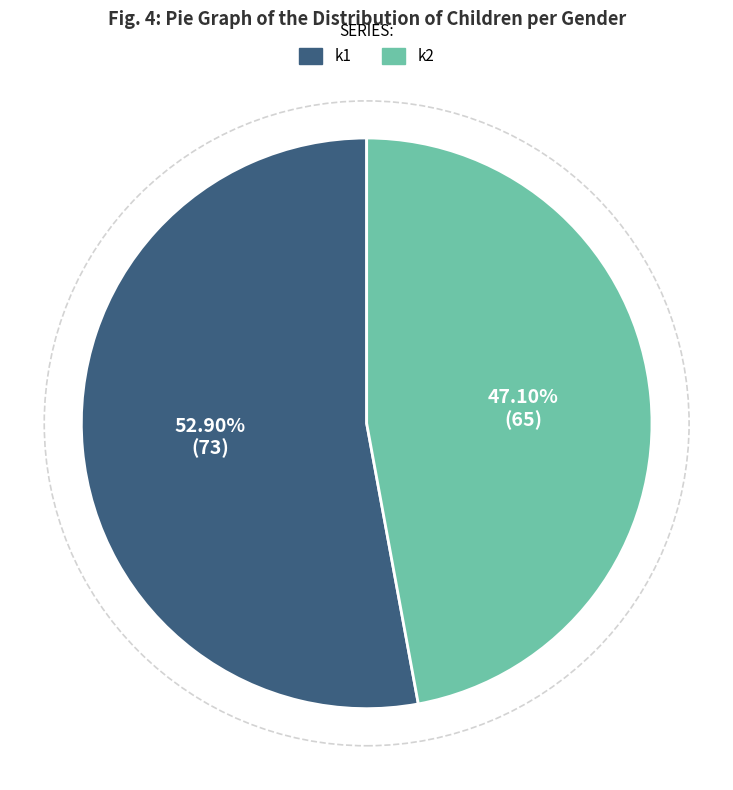

Rank the categories by value from highest to lowest.

k1, k2